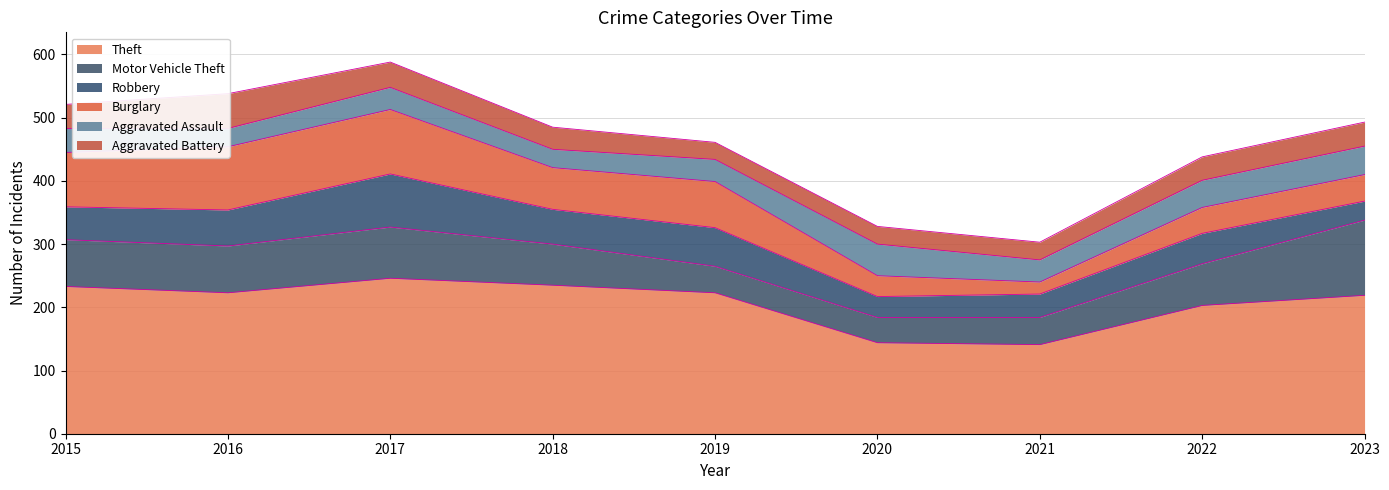

At how many categories does at least one series exceed 88?

9